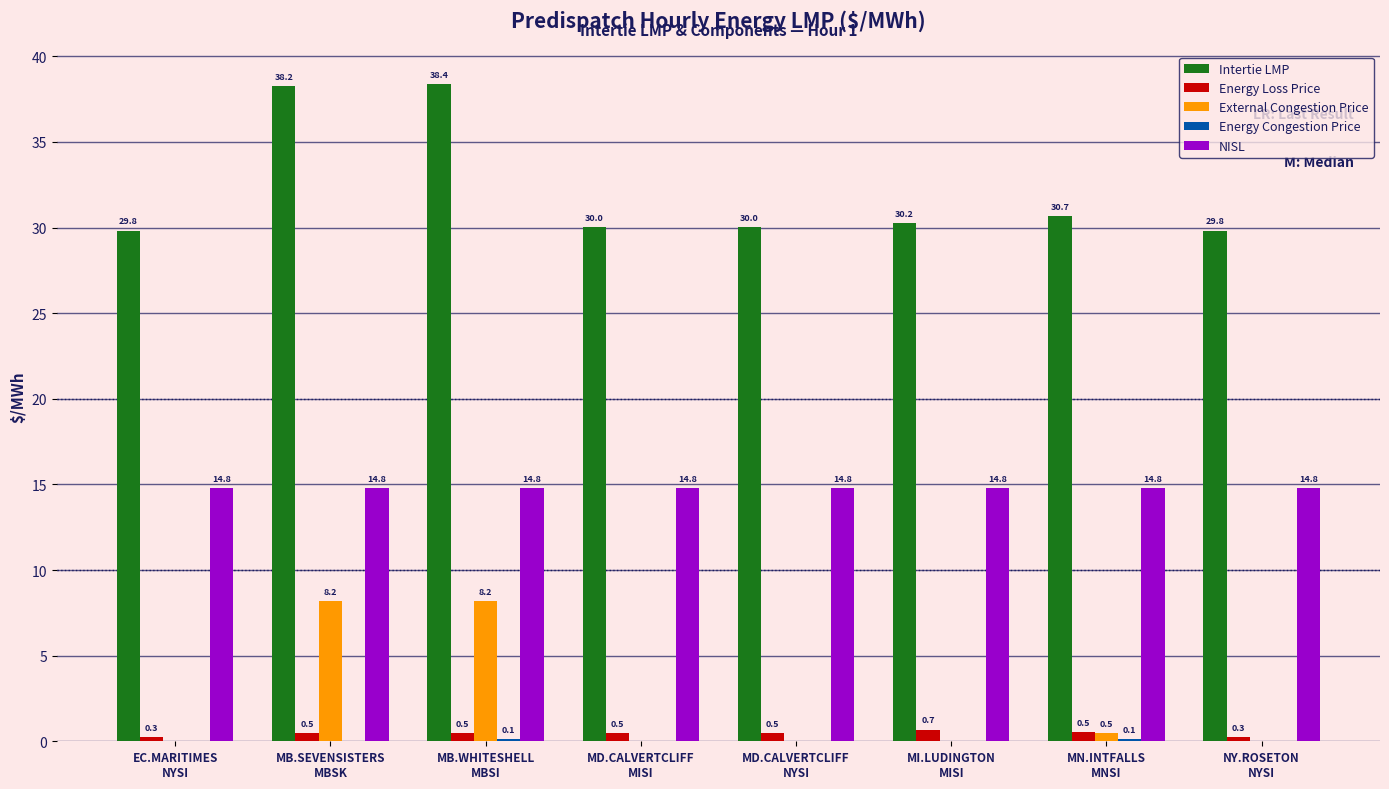

What is the sum of the External Congestion Price values at MB.SEVENSISTERS
MBSK and MD.CALVERTCLIFF
NYSI?

8.2